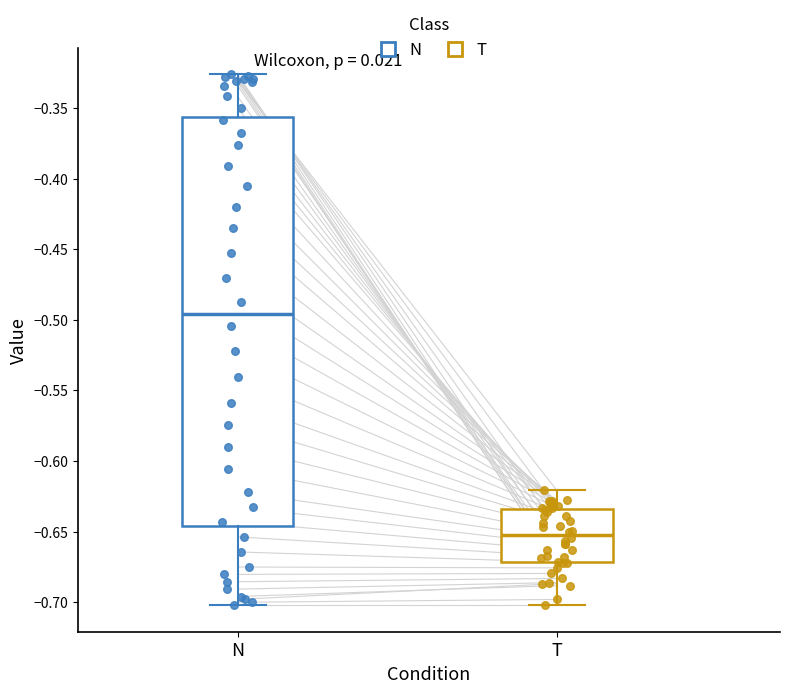

Which box is the tallest, from its lower edge to its upper edge?

N